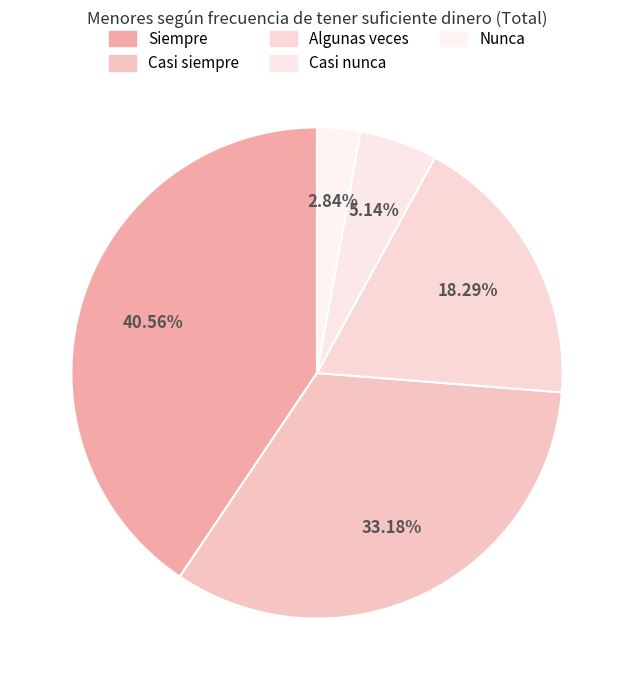

What is the total percentage of Casi siempre and Casi nunca?

38.3%